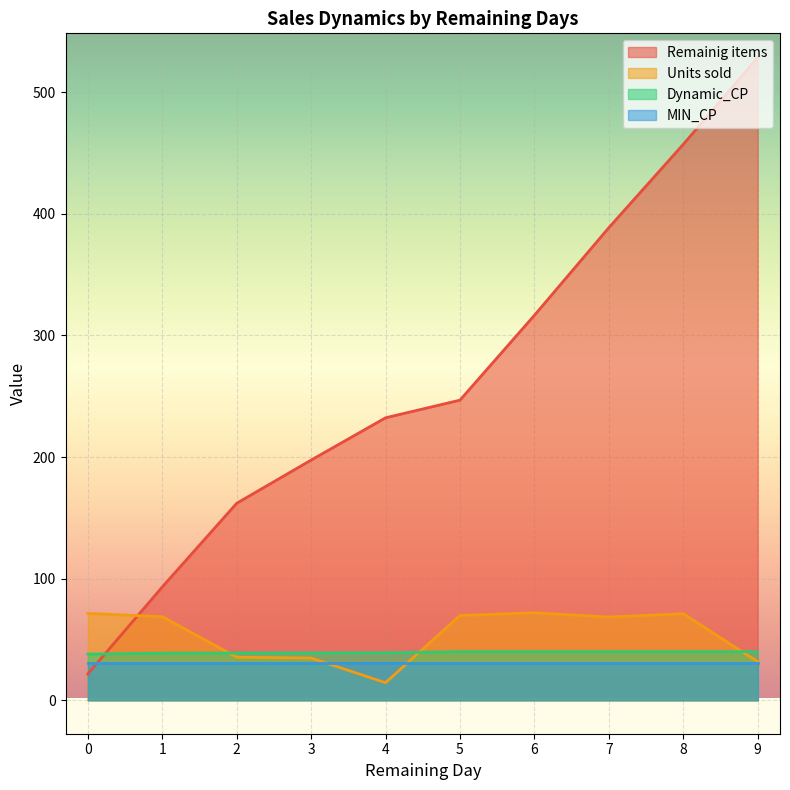

What is the total value across all series at 6?

459.5